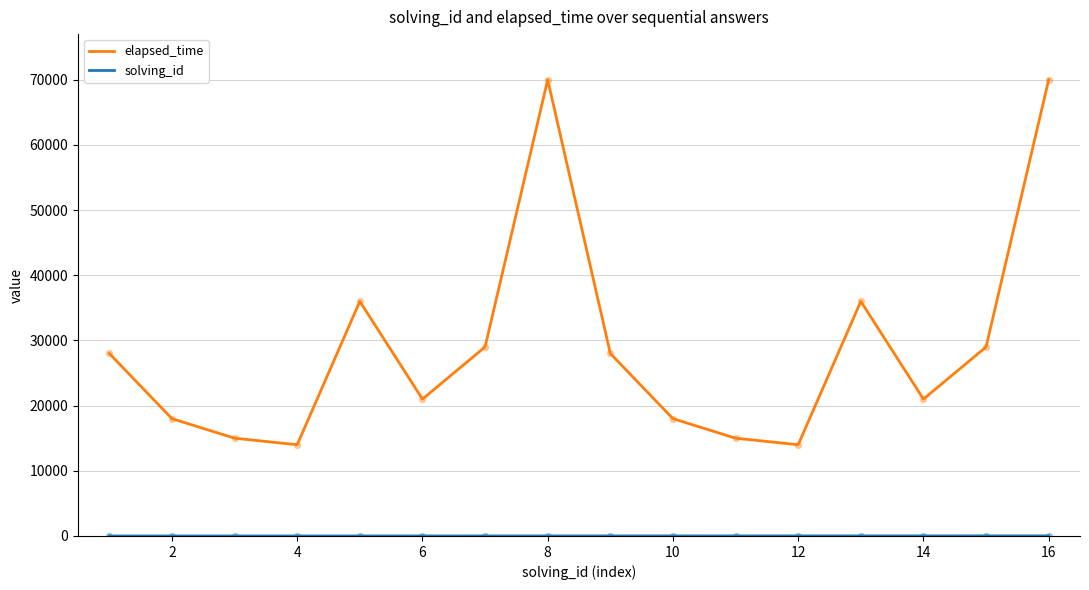

Which series has the largest total across all categories?

elapsed_time